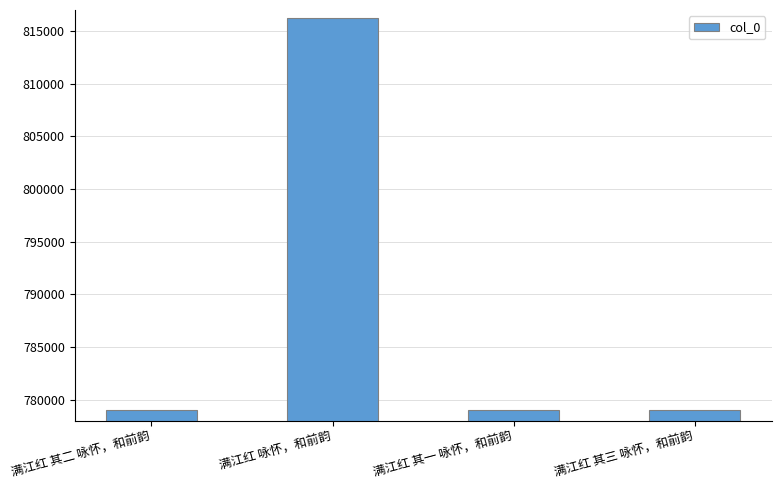

What is the ratio of the value at 满江红 其二 咏怀，和前韵 to the value at 满江红 其三 咏怀，和前韵?

1.0